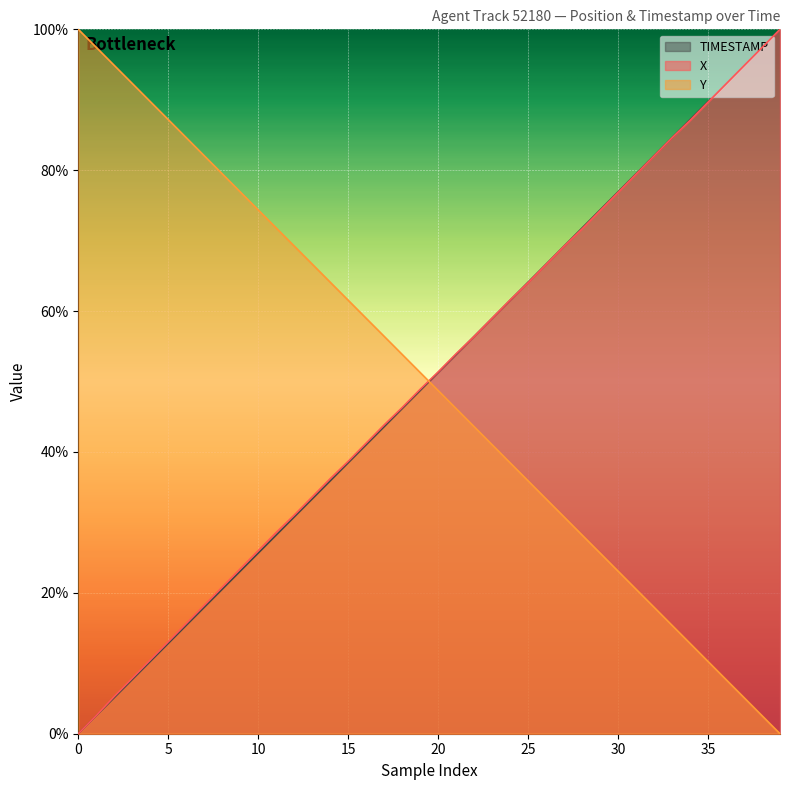

At 17, list the series in order from largest to smallest.

Y, X, TIMESTAMP